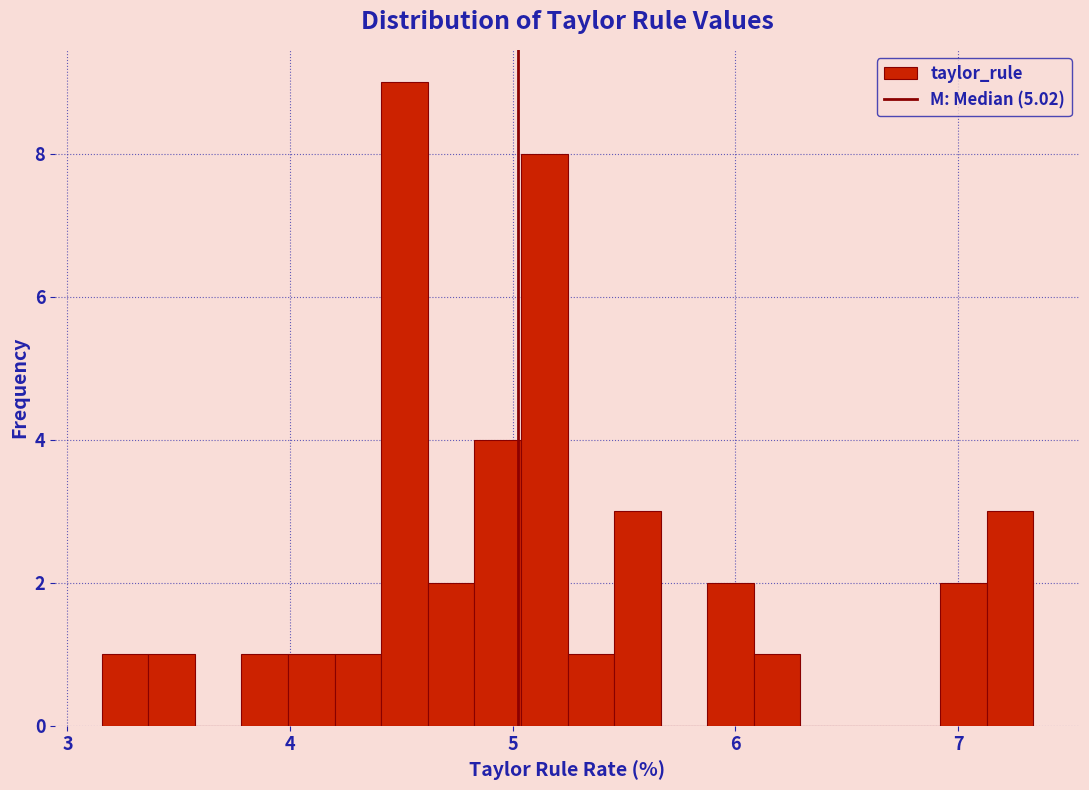

Read against the x-axis, roughly where is the centre of the tallest bar?

4.5